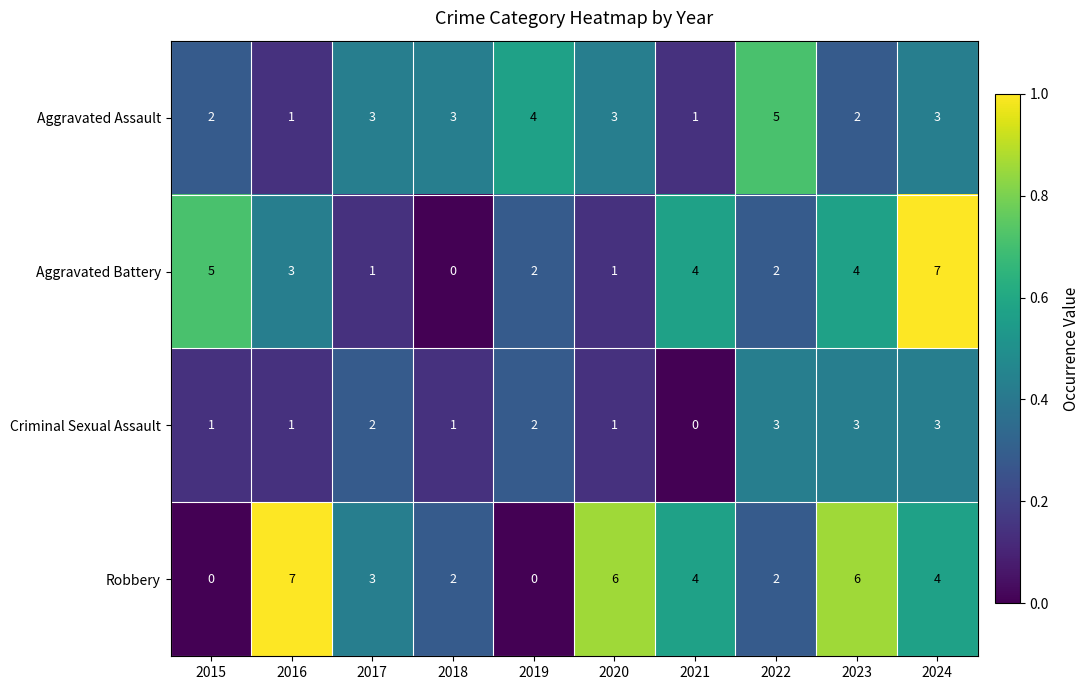

What is the maximum value for Robbery?

7